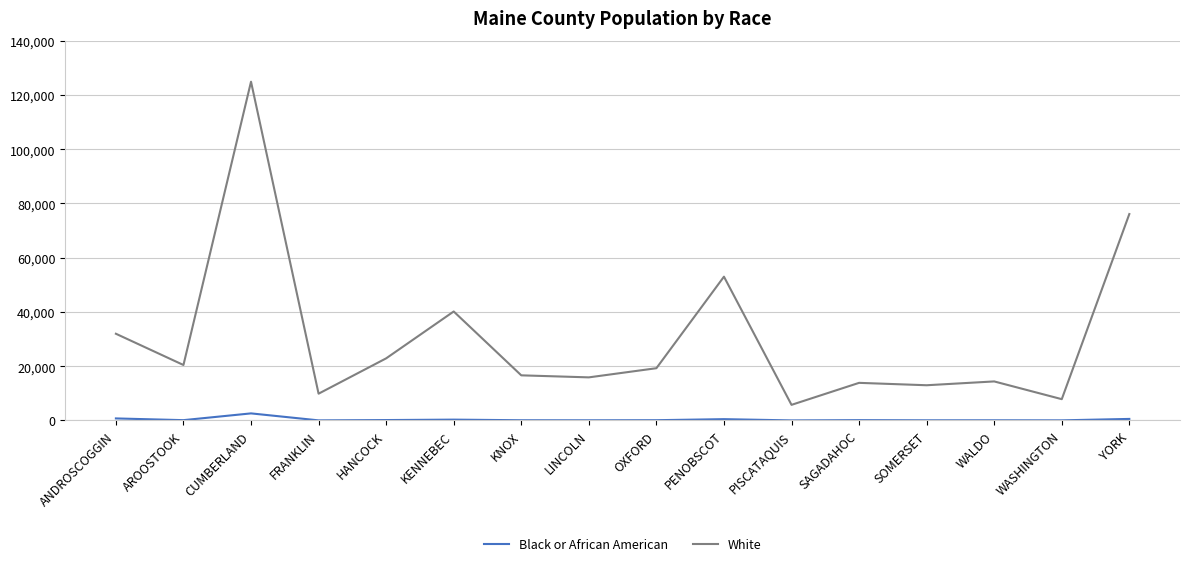

Rank the series by their average value, from highest to lowest.

White, Black or African American